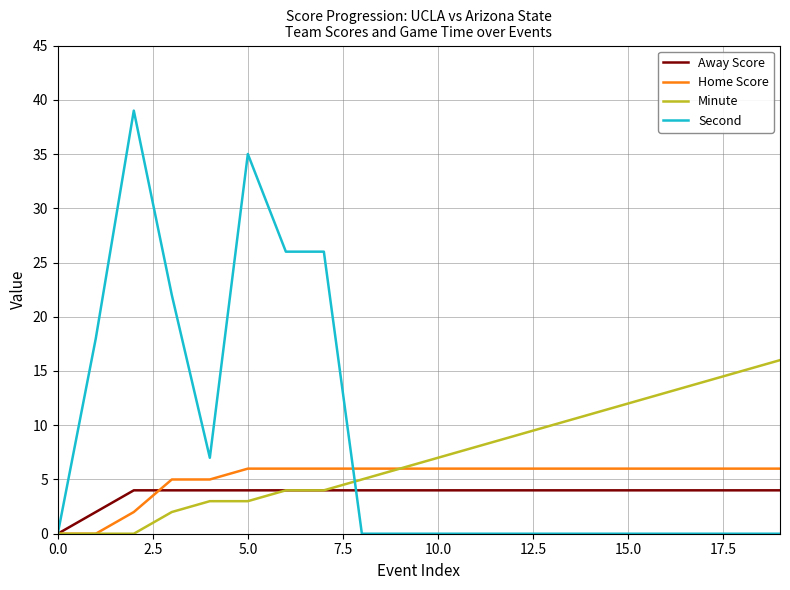

Which series has the widest spread of values?

Second